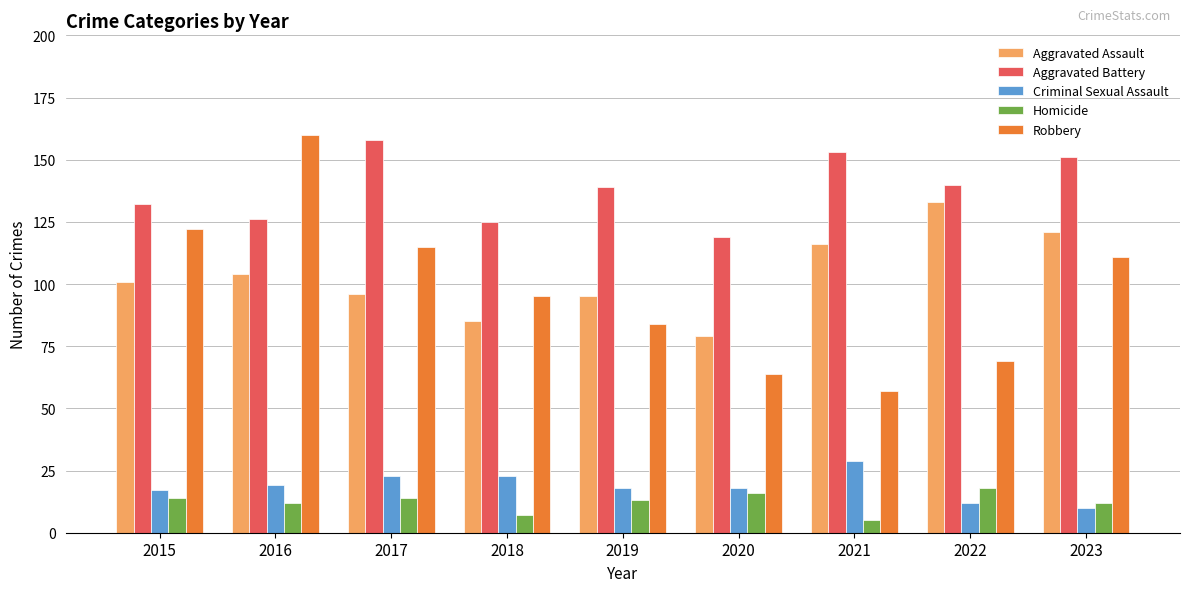

Is the value of Aggravated Assault at 2021 greater than the value of Aggravated Battery at 2023?

No